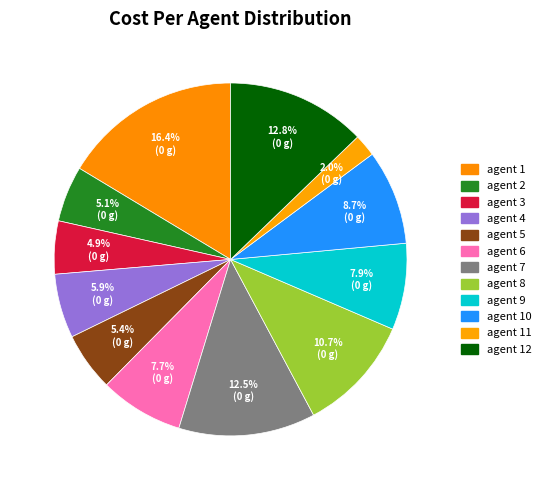

Count the number of slices in the pie.

12